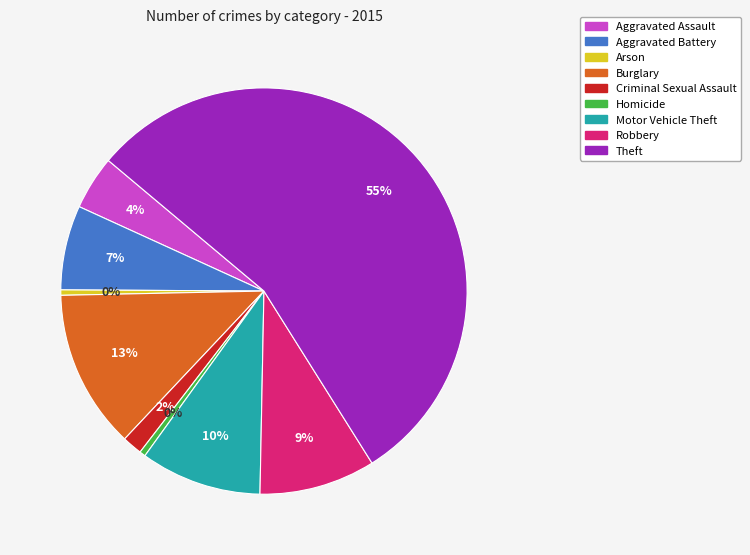

The Theft slice represents 62% of the pie. True or false?

False